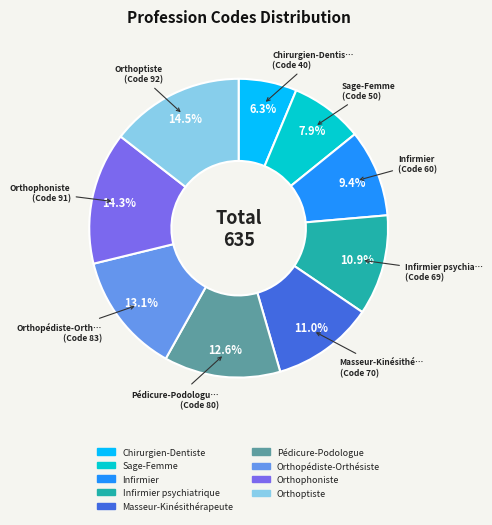

Is there any slice that represents more than half of the pie?

No